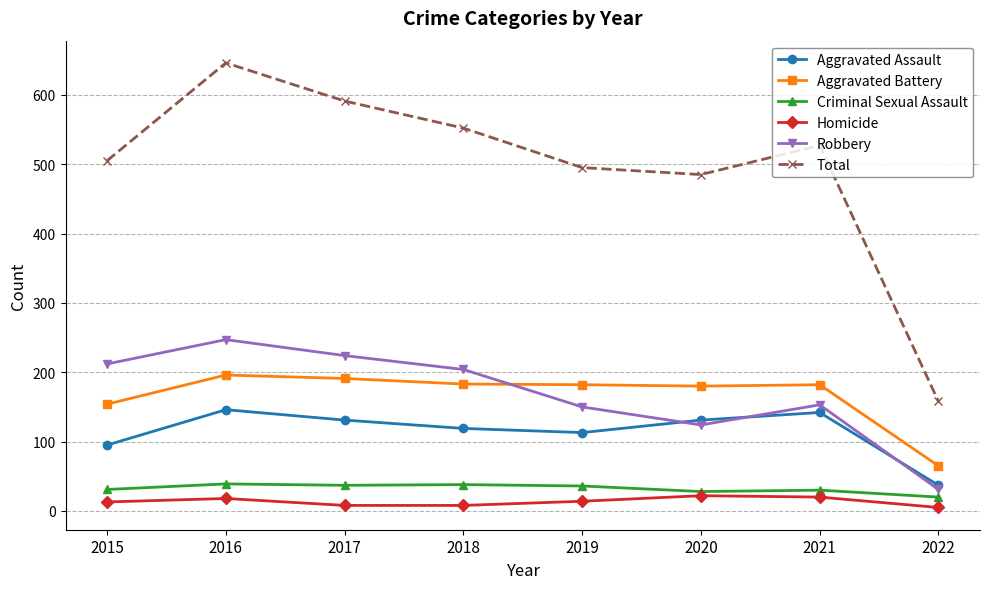

Is it true that Homicide equals 8 at 2018?

True